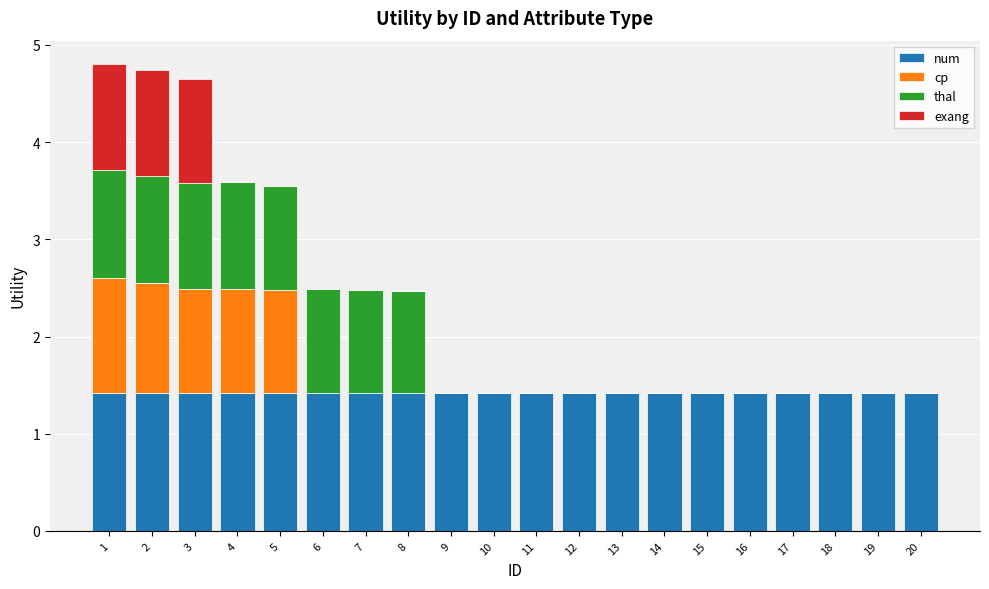

What is the total value across all series at 5?

3.6